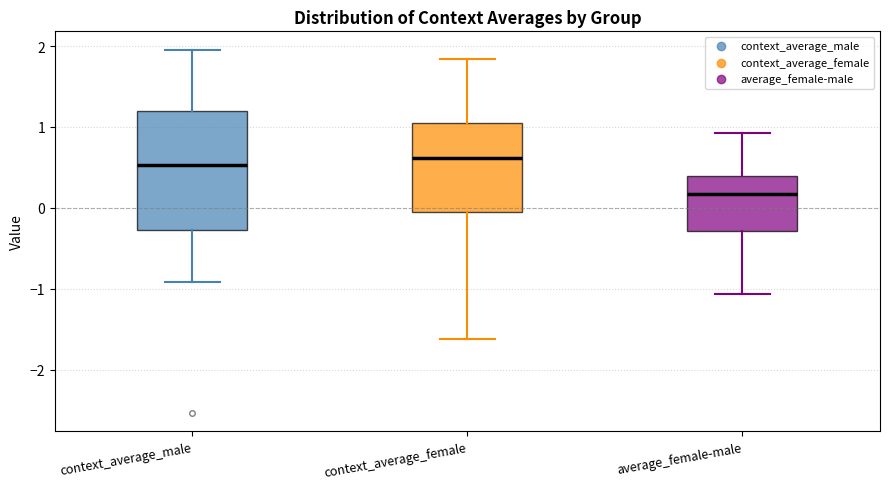

Where does the upper whisker of the box for average_female-male end on the y-axis? The values are not printed on the chart, so give them approximately, as read against the axis.

0.9